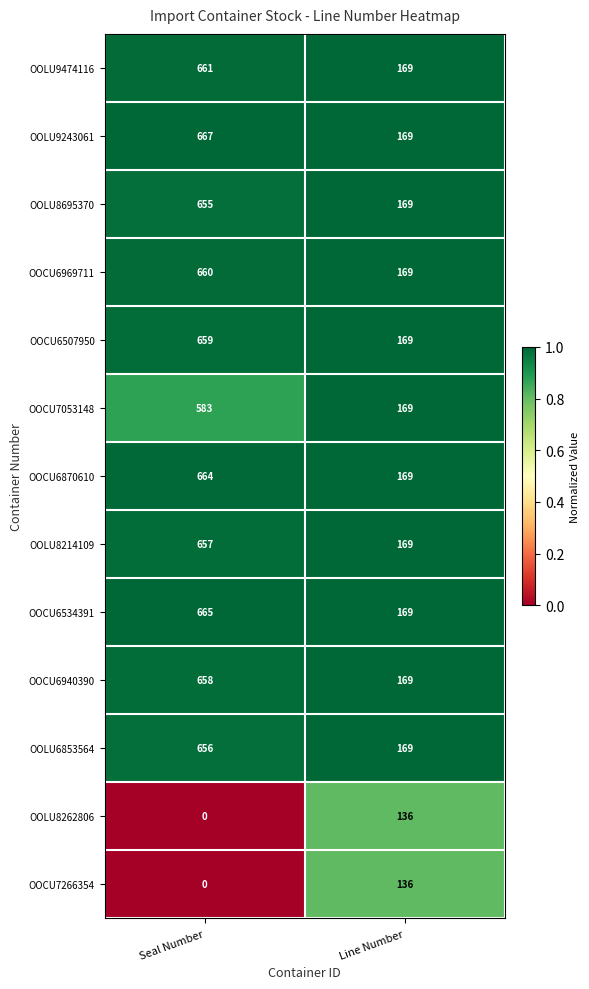

How many data points does each series have?

2